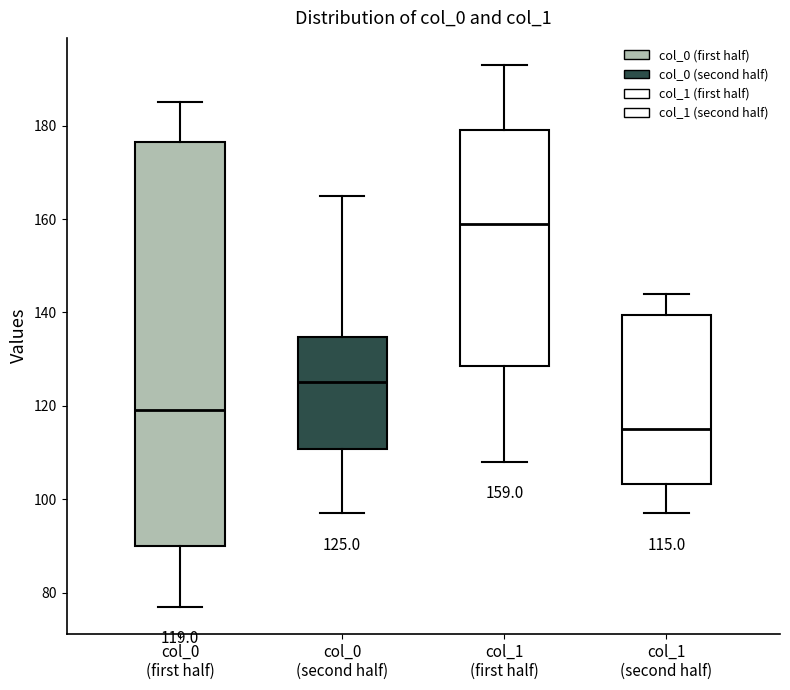

Which box's median line is the highest?

col_1 (first half)